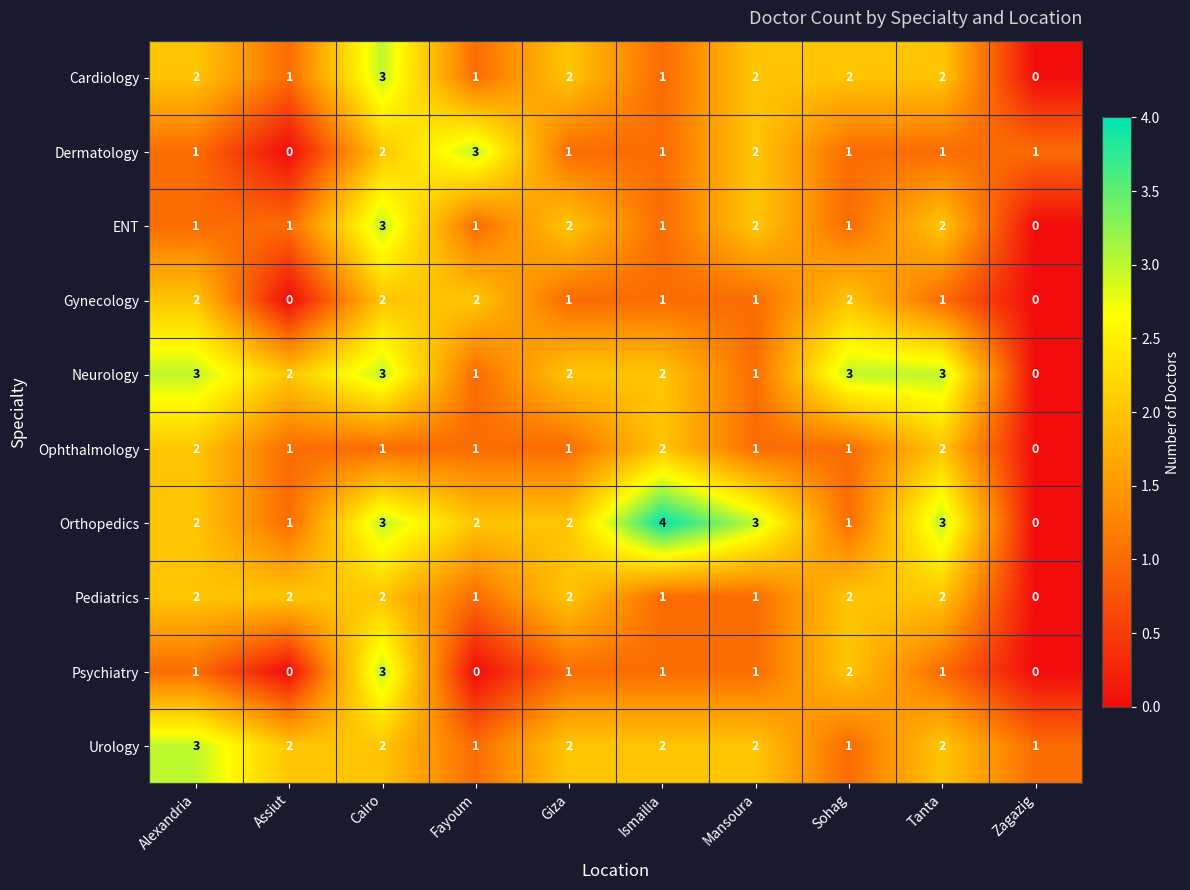

What is the total value across all series at Cairo?

24